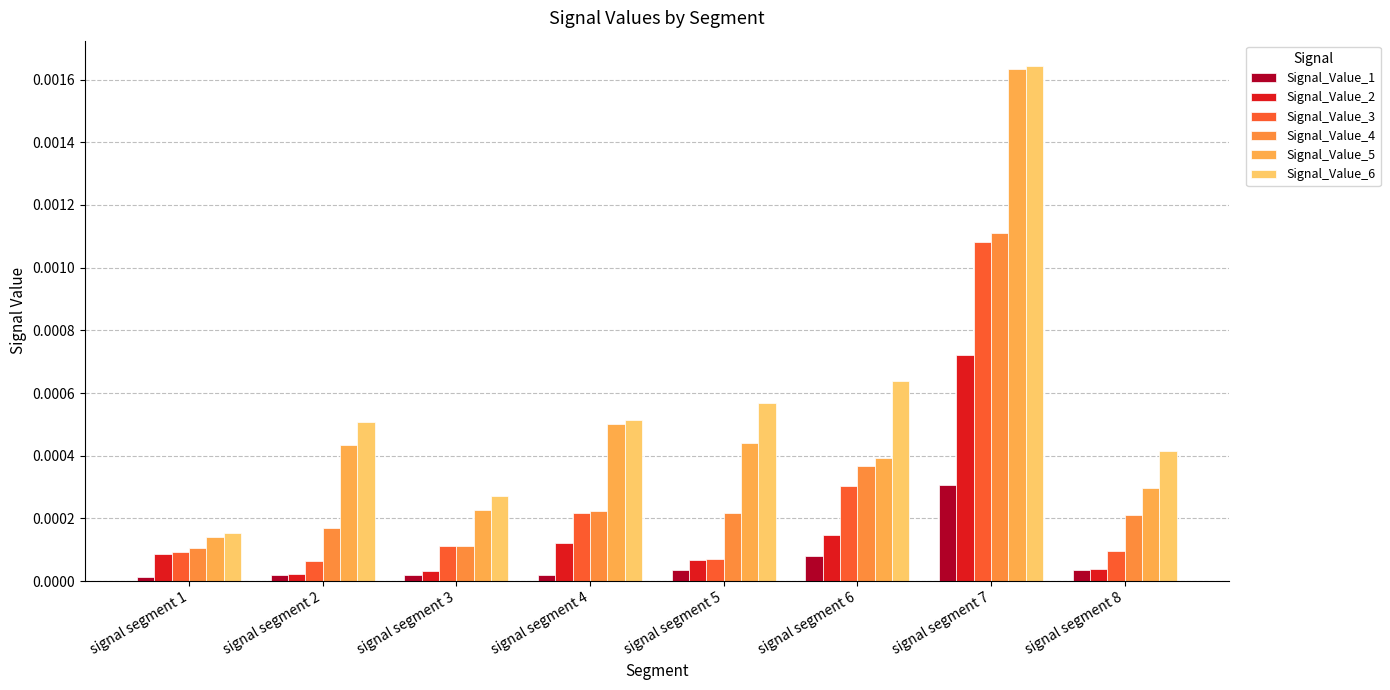

How many bars are there in total?

48